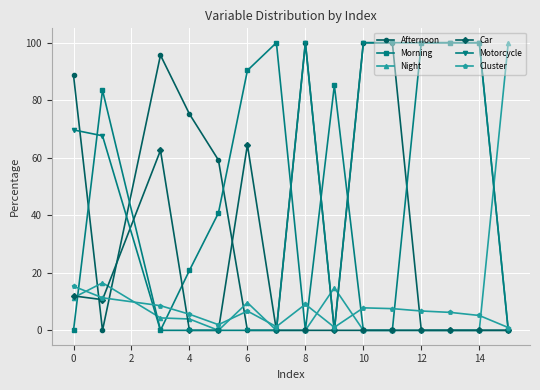

What is the average value of the Morning series?

48.0